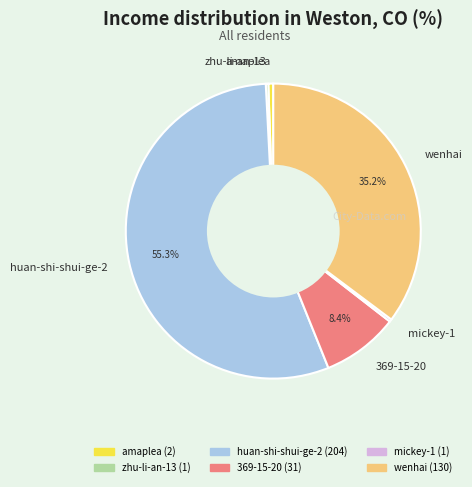

Is the sum of amaplea and wenhai greater than half?

No